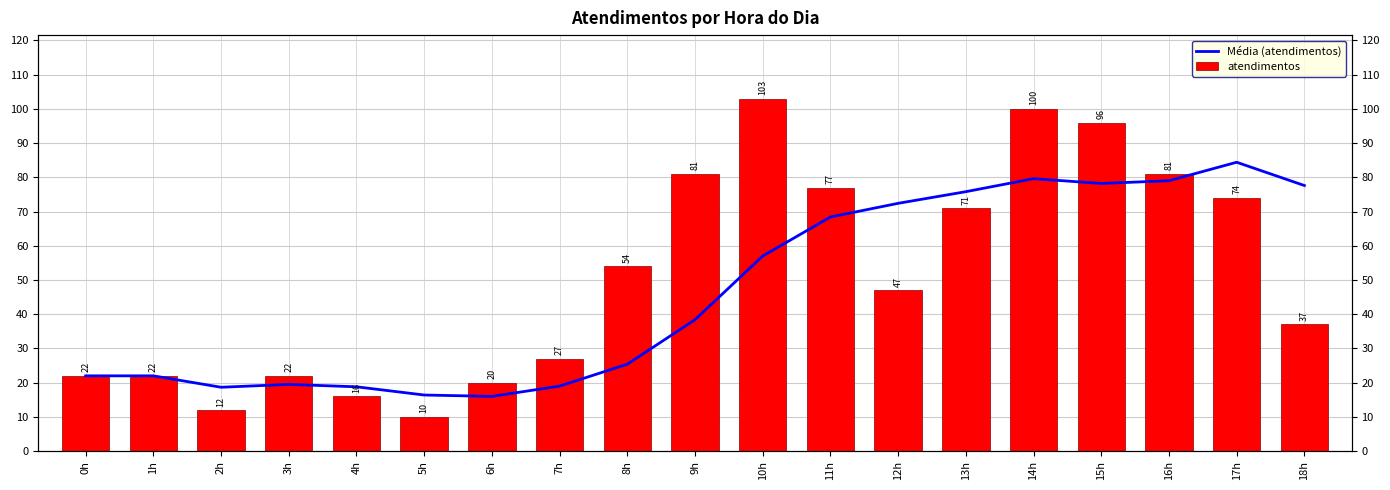

What is the difference between the maximum and second lowest values in the atendimentos series?

91.0